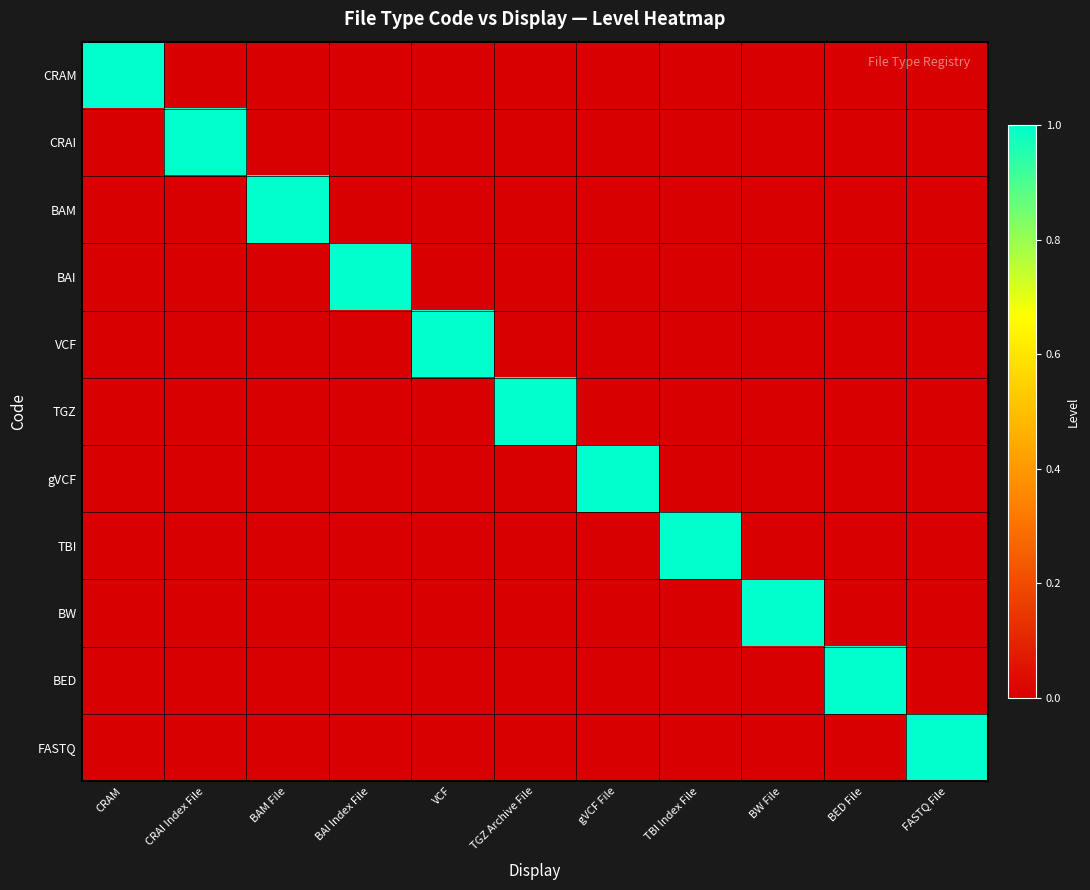

Which series changed the most between BAM File and gVCF File?

BAM